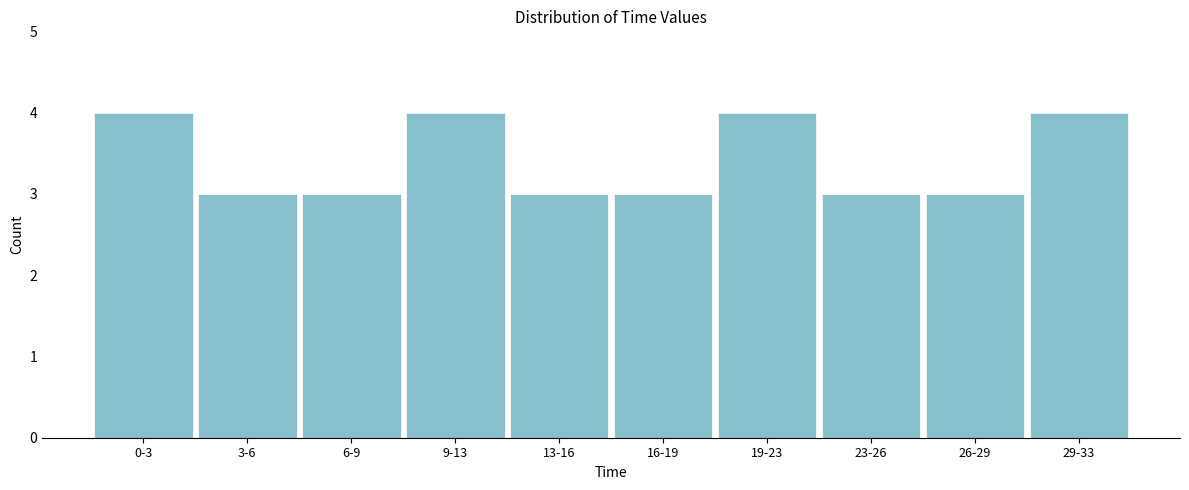

Reading left to right, what are all the values shown in this chart?

4	3	3	4	3	3	4	3	3	4